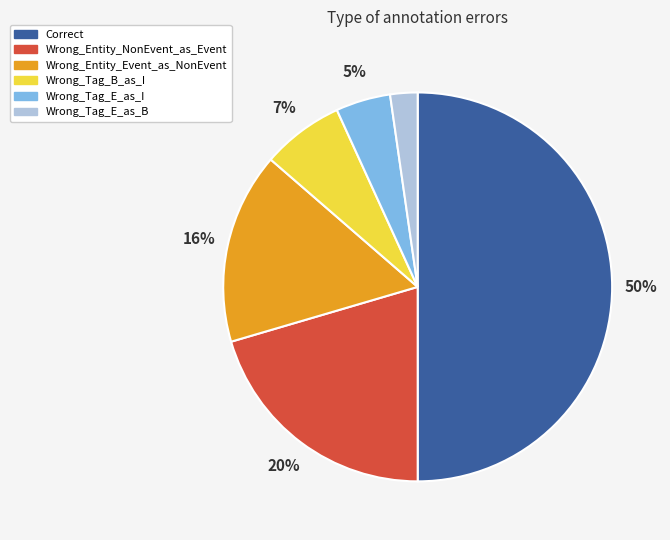

Count the number of slices in the pie.

6